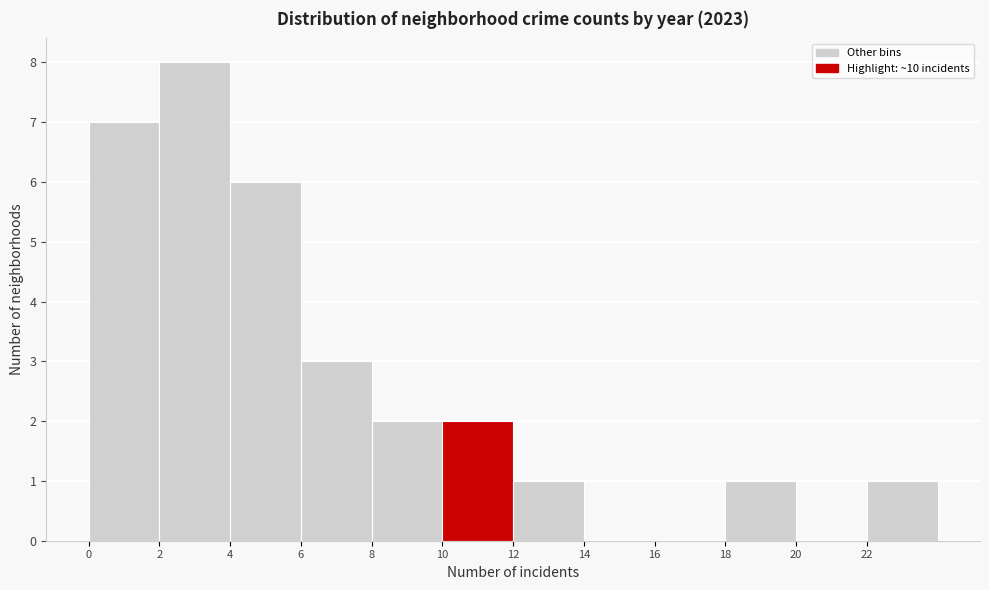

Which range on the x-axis has the tallest bar?

2 to 4